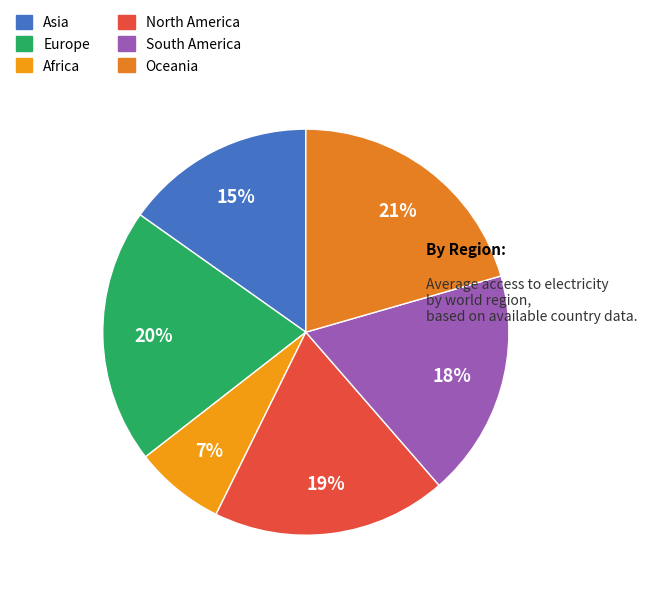

Rank the categories by value from highest to lowest.

Oceania, Europe, North America, South America, Asia, Africa